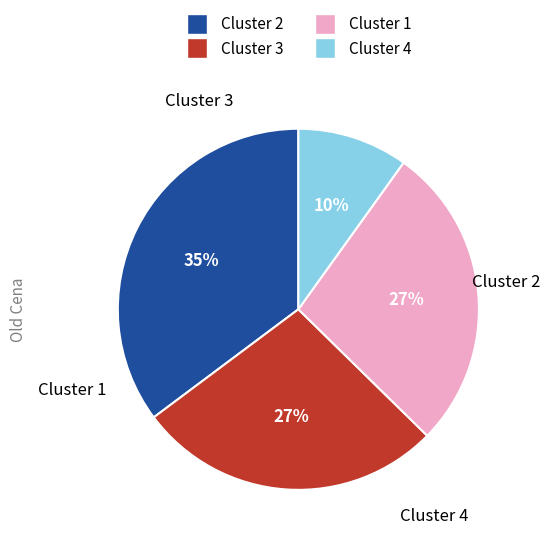

How many slices are in this pie chart?

4